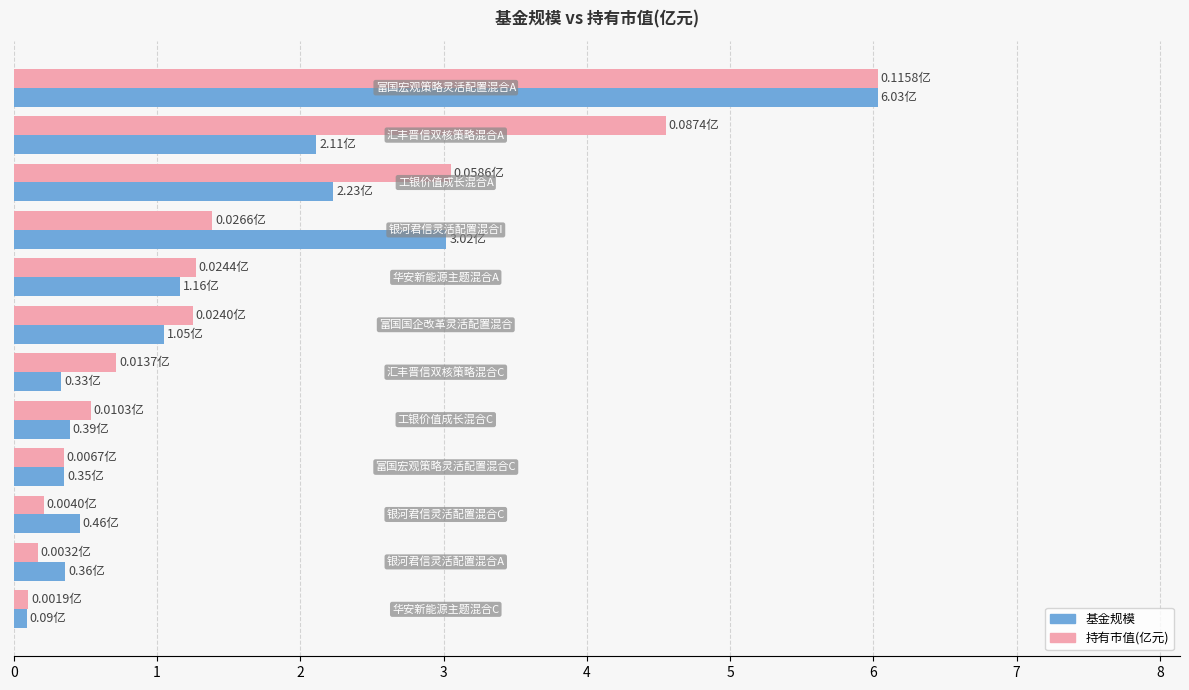

What is the difference between the maximum and minimum values in the 基金规模 series?

5.9